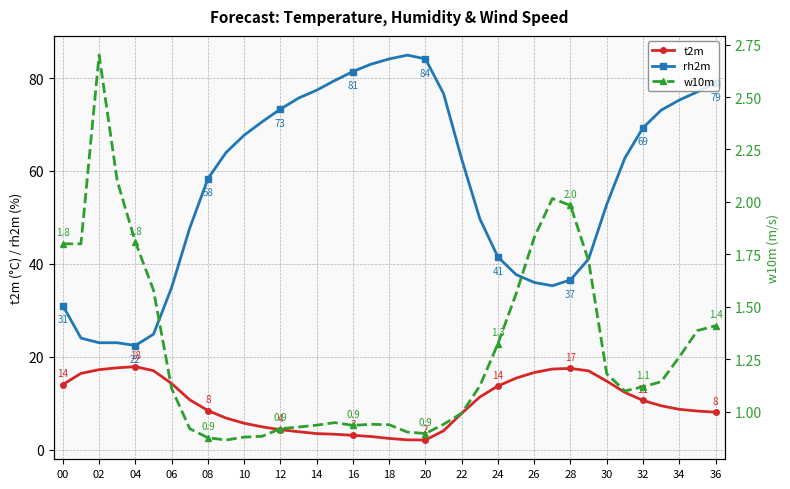

True or false: rh2m and w10m intersect in this chart.

False